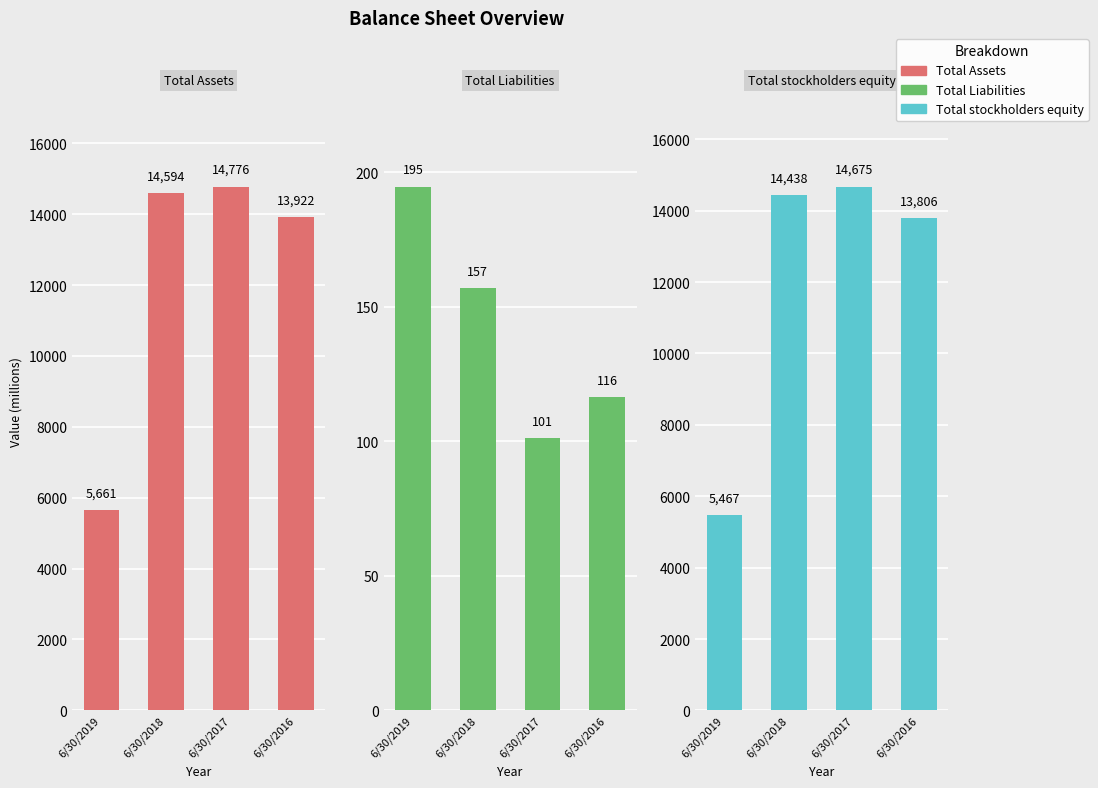

What value does the Total stockholders equity series have at 6/30/2019?

5467.0